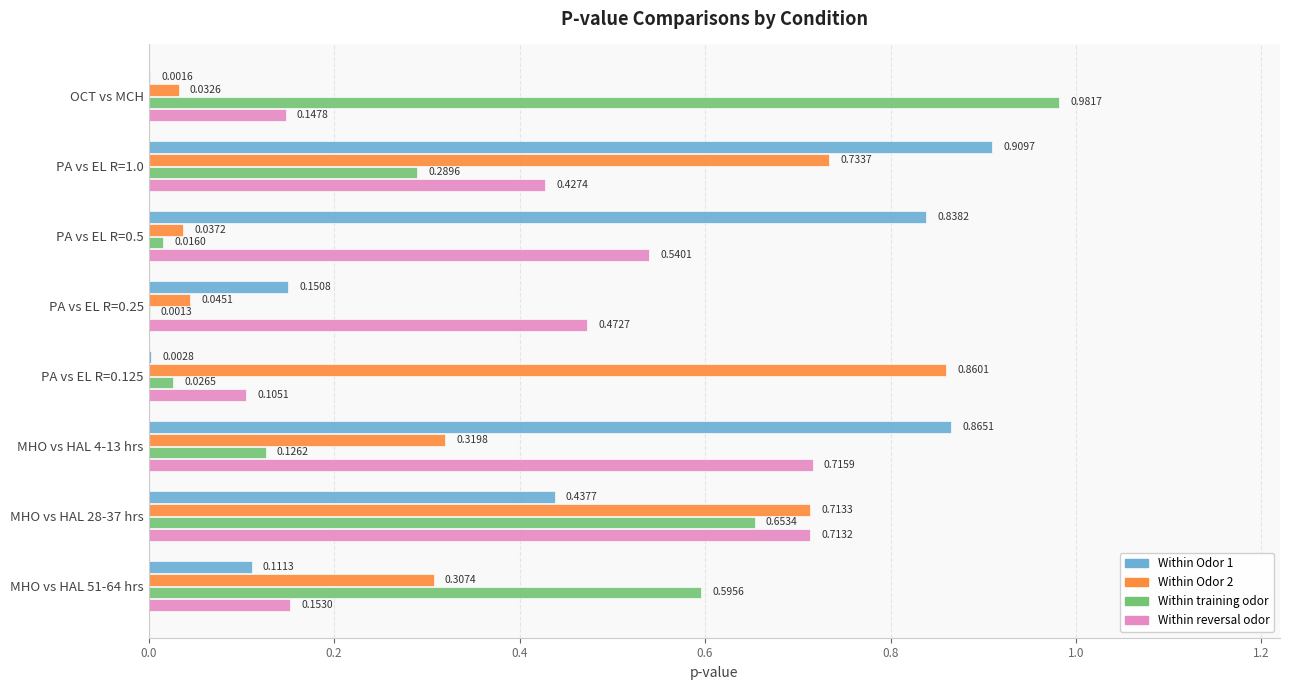

Which series has the largest total across all categories?

Within Odor 1